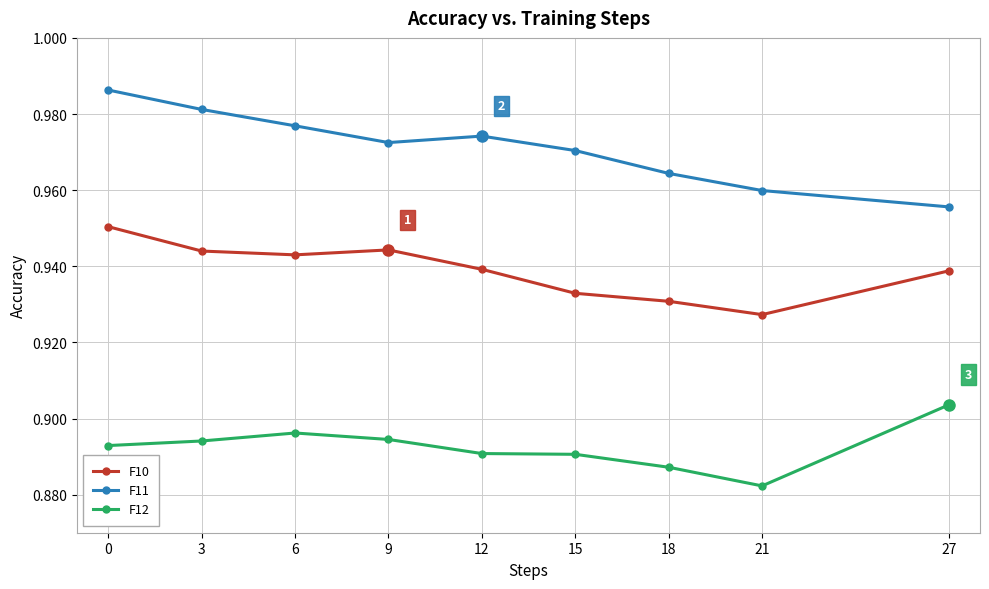

What is the sum of all F11 values?

8.7